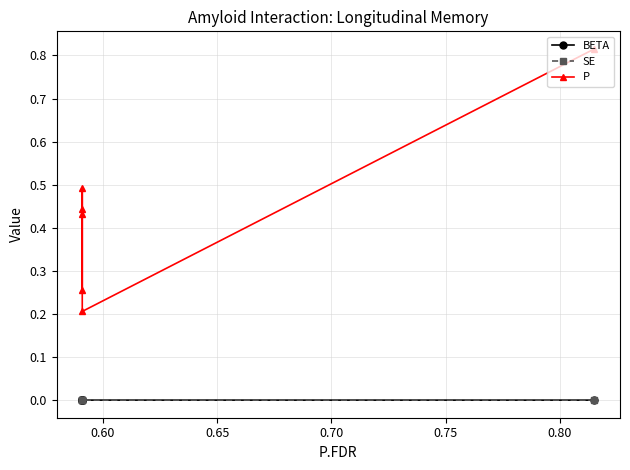

List the series in order of their peak value, highest first.

P, BETA, SE